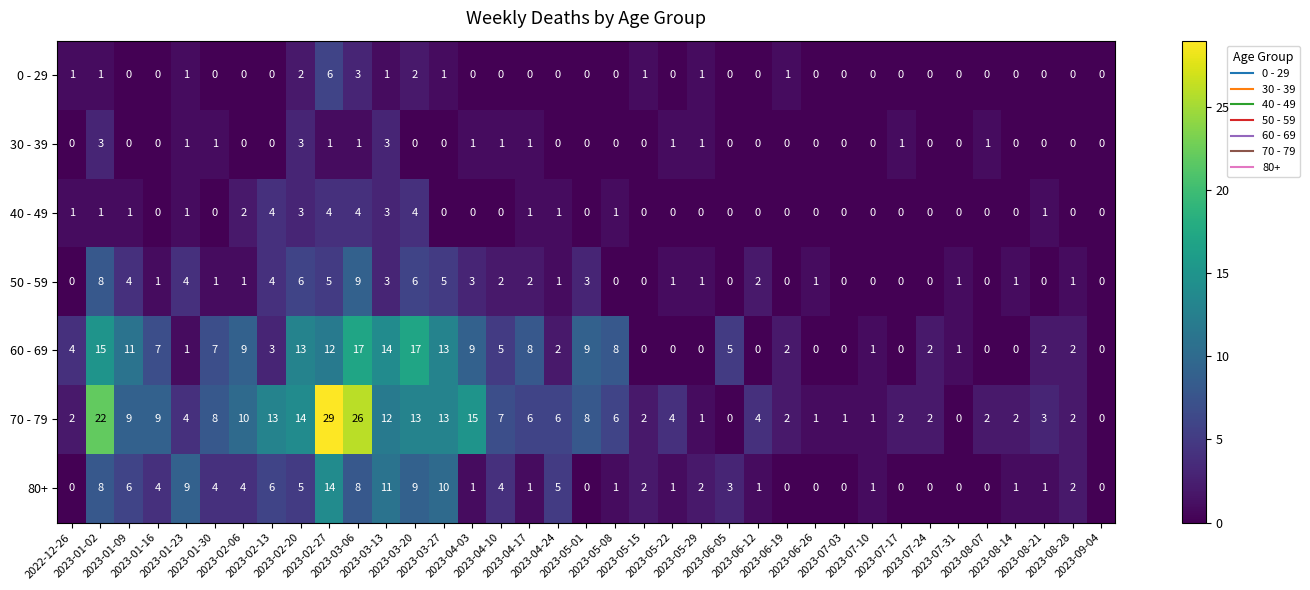

At which category is the sum across all series the highest?

2023-02-27